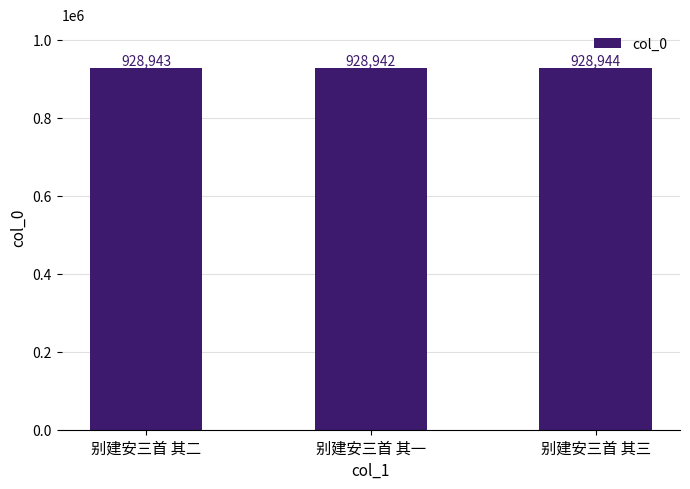

List the labels in order of value, smallest first.

别建安三首 其一, 别建安三首 其二, 别建安三首 其三